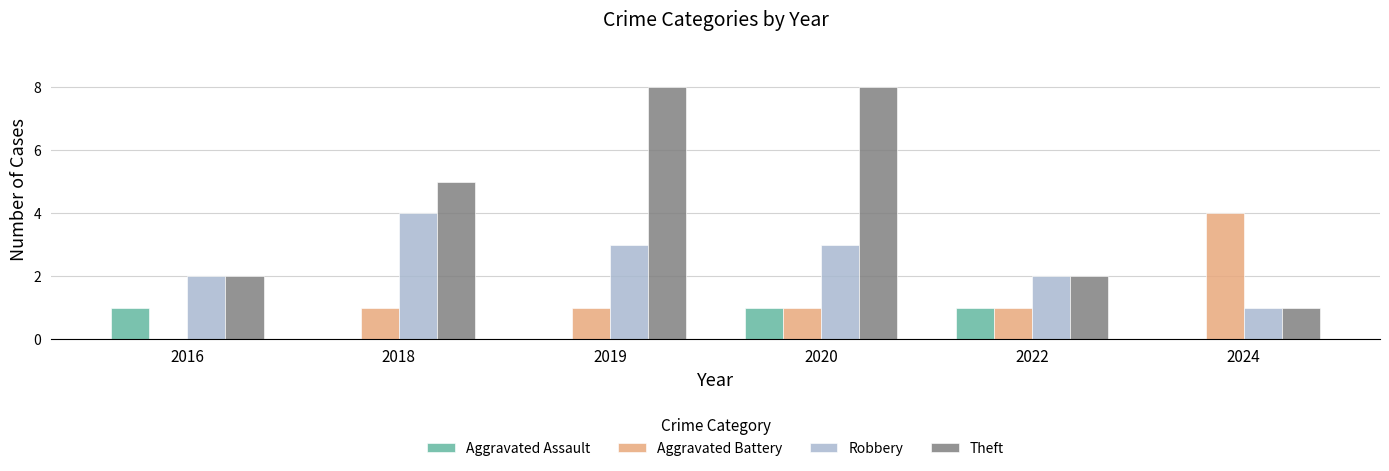

What is the highest value of the Theft series?

8